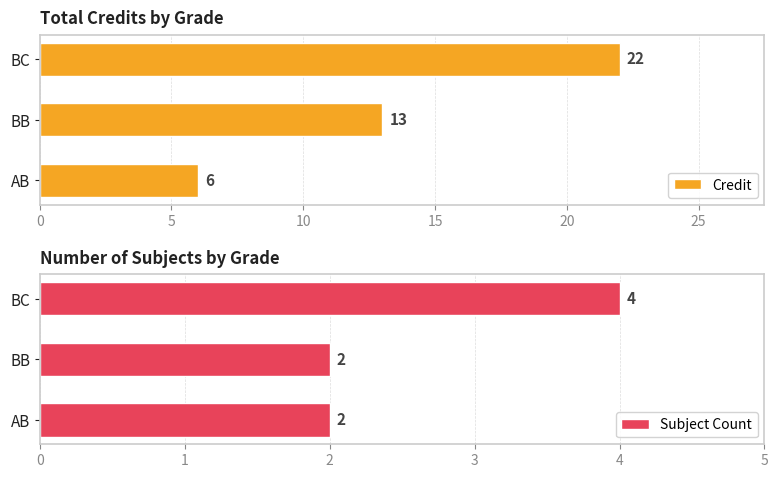

What is the sum of all Credit values?

41